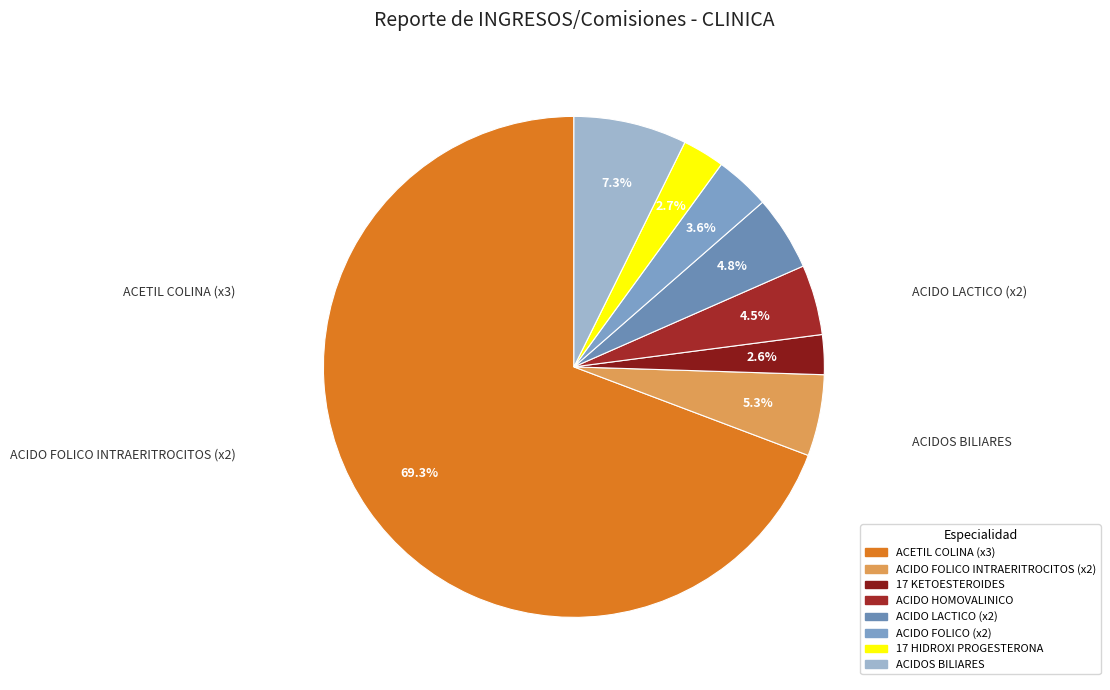

To the nearest percent, what is the difference between the largest and smallest slice percentages?

67%